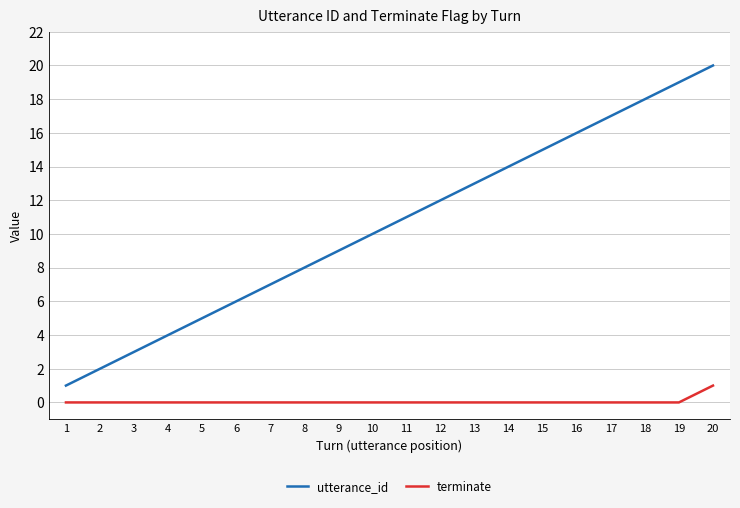

How many categories are shown in the chart?

20